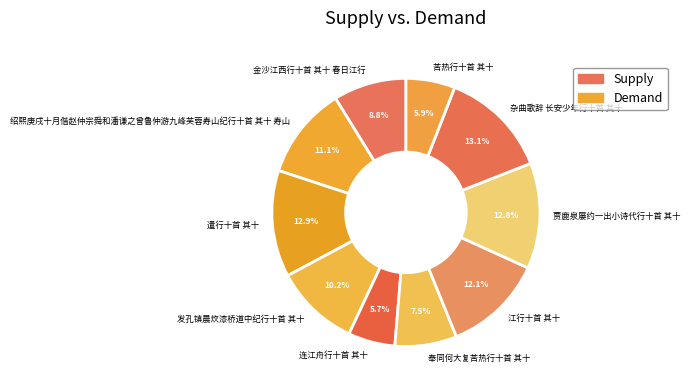

Is there a majority slice in this chart?

No